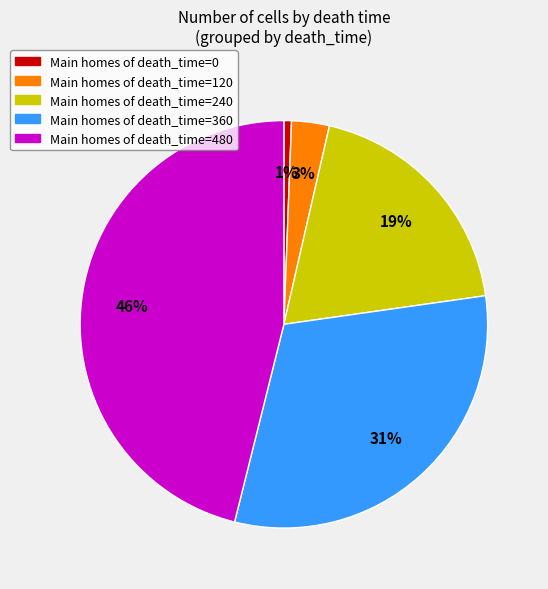

To the nearest percent, what is the average slice percentage?

20%